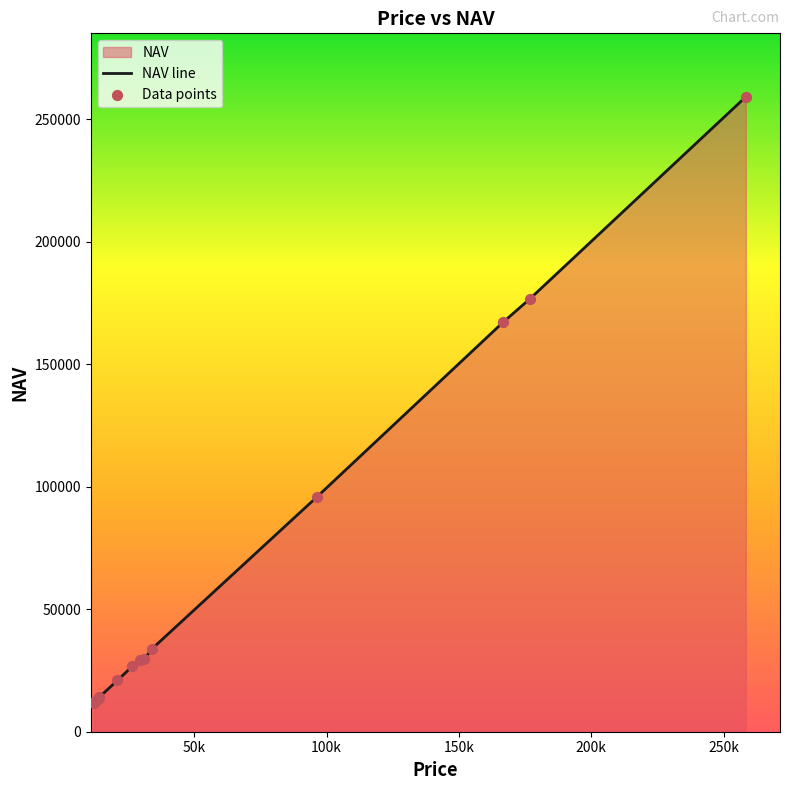

Which series contains the highest Y value?

NAV line